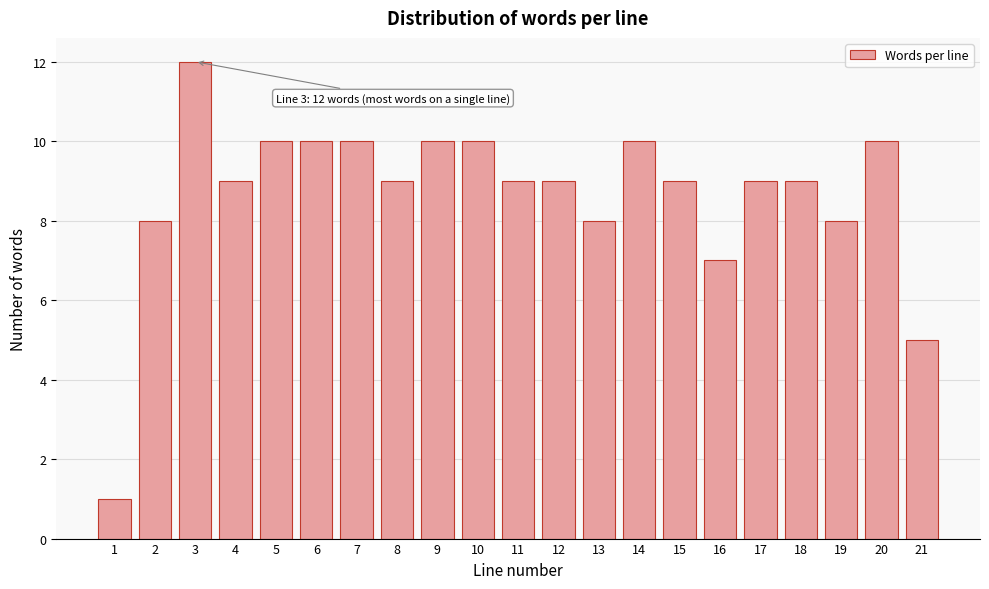

Reading left to right, what are all the values shown in this chart?

1	8	12	9	10	10	10	9	10	10	9	9	8	10	9	7	9	9	8	10	5